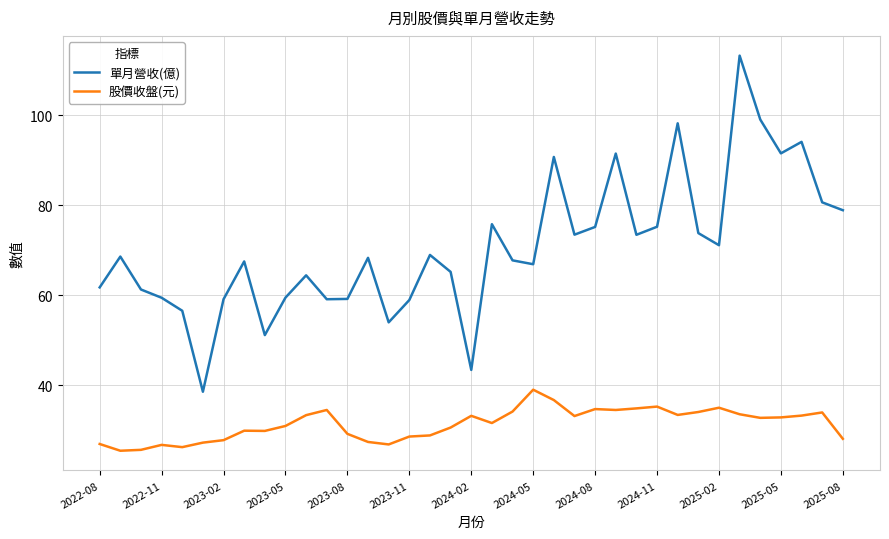

What is the smallest value displayed?

25.5